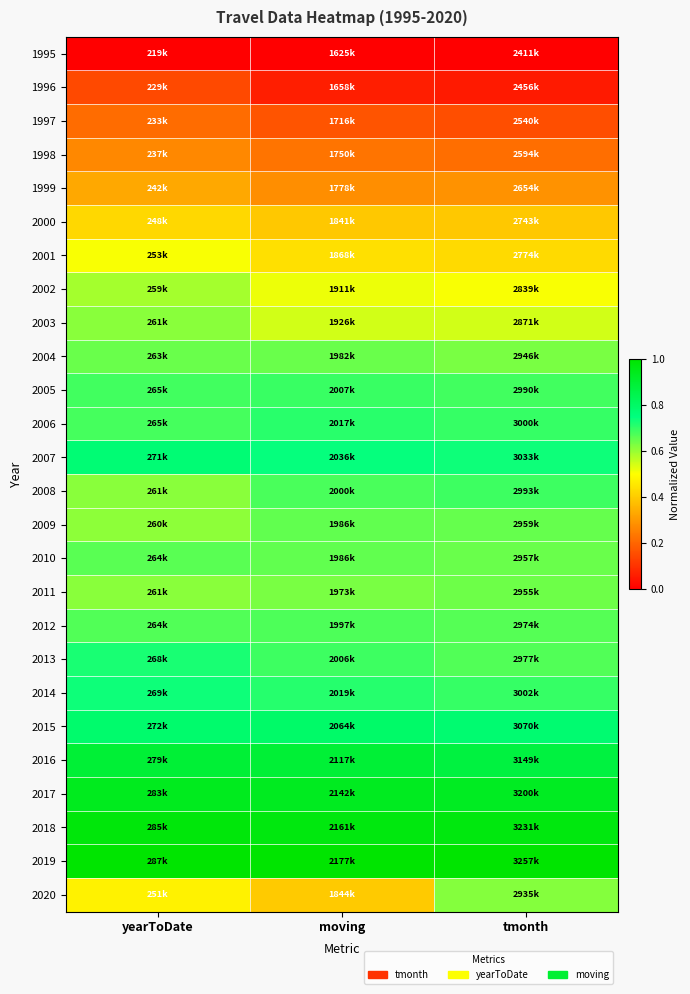

List the series in order of their peak value, lowest first.

1995, 1996, 1997, 1998, 1999, 2000, 2001, 2002, 2003, 2020, 2011, 2004, 2009, 2010, 2012, 2008, 2005, 2006, 2013, 2014, 2007, 2015, 2016, 2017, 2018, 2019